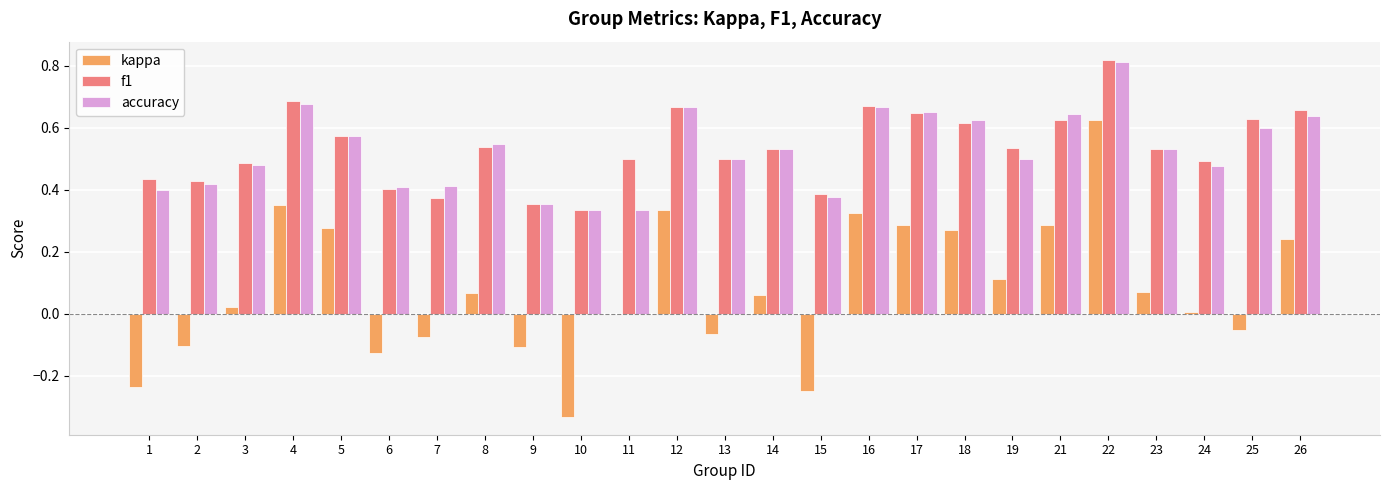

Count the number of data series in this chart.

3